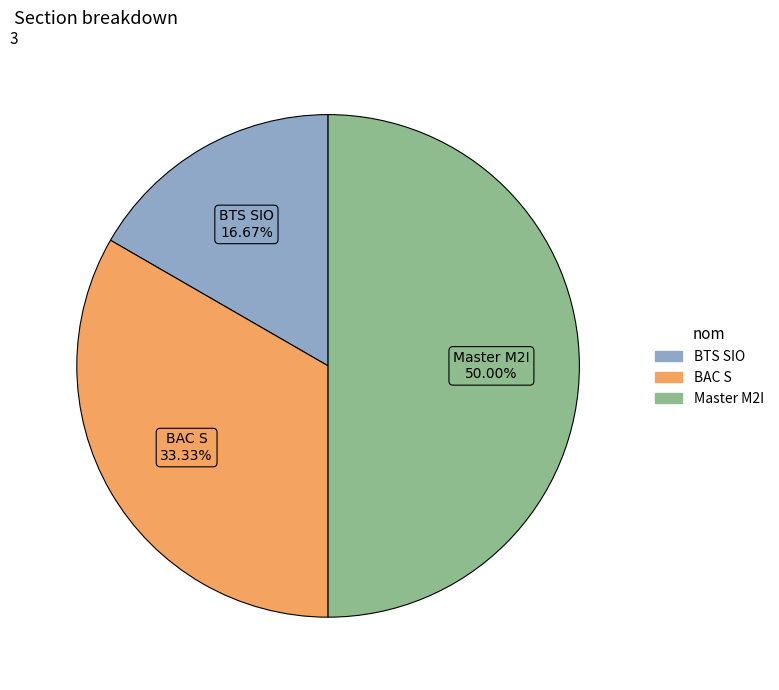

What percentage is the BAC S slice, to the nearest percent?

33%